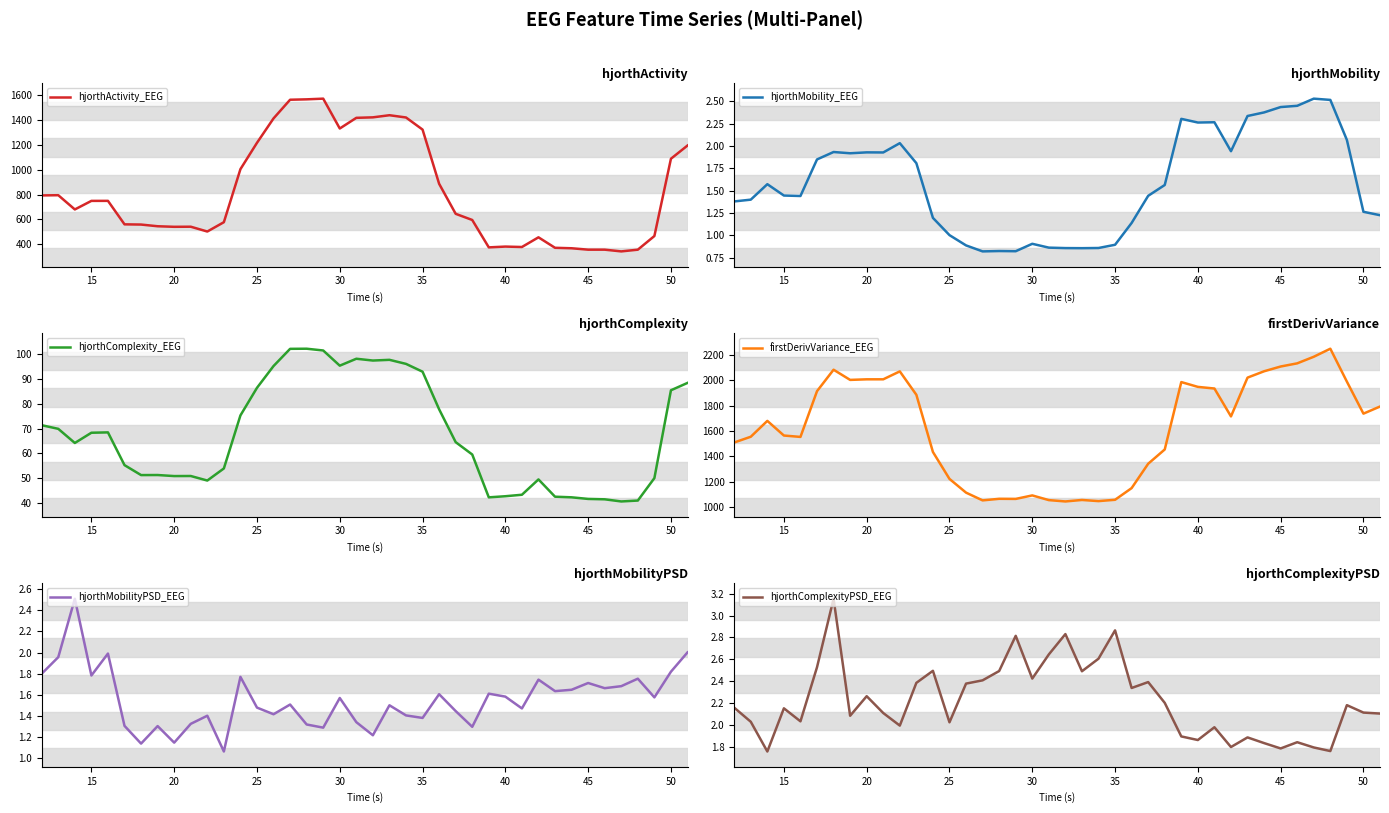

What is the lowest value of the hjorthActivity_EEG series?

341.8